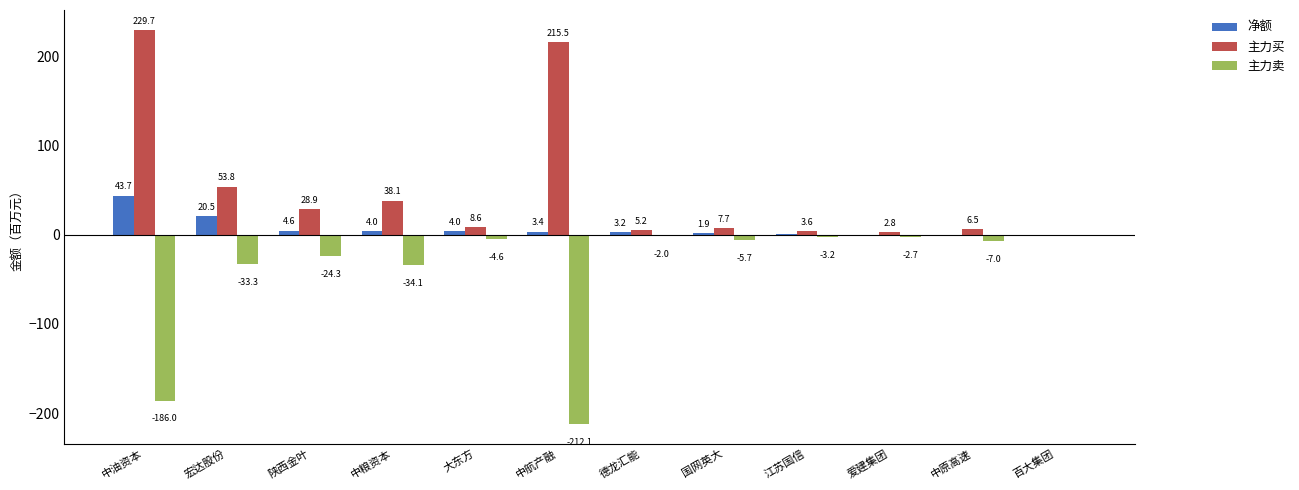

What is the greatest value displayed?

229.7